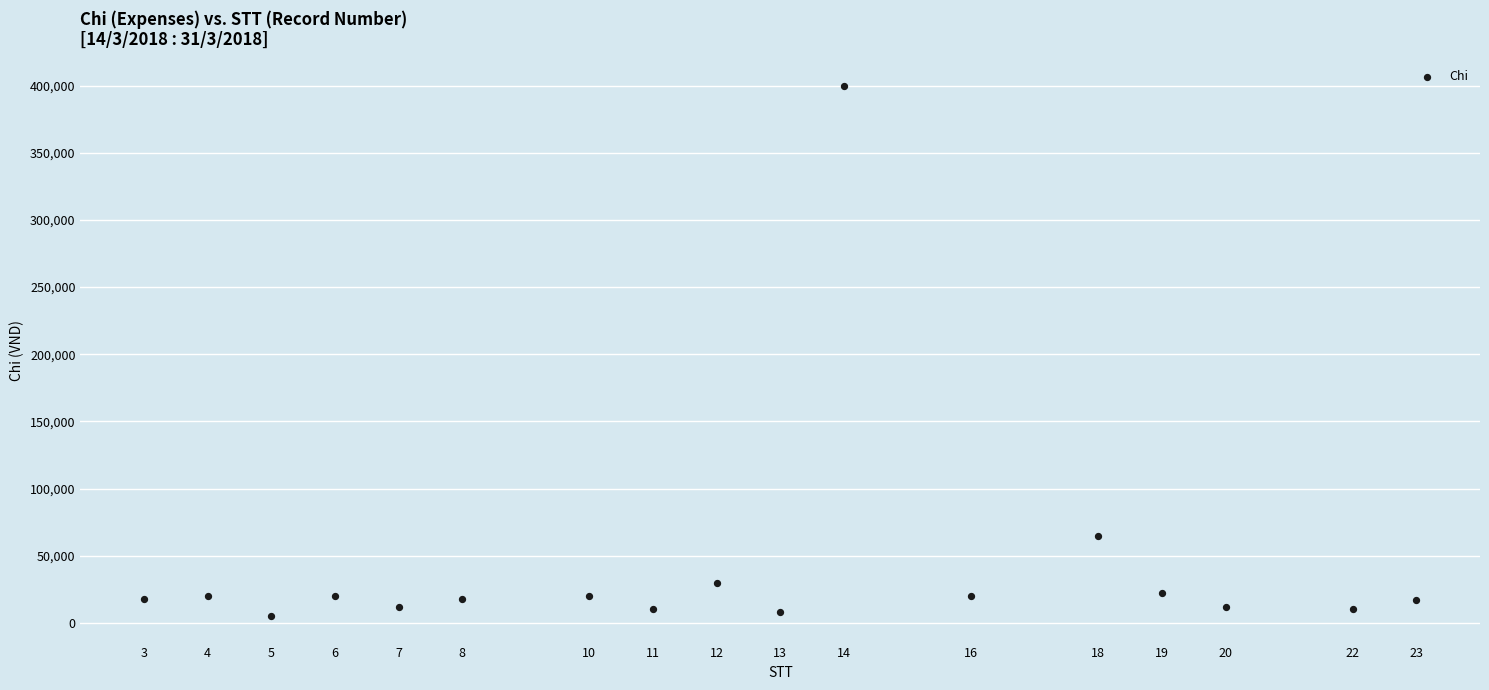

What is the range of Y values (max minus min)?

395000